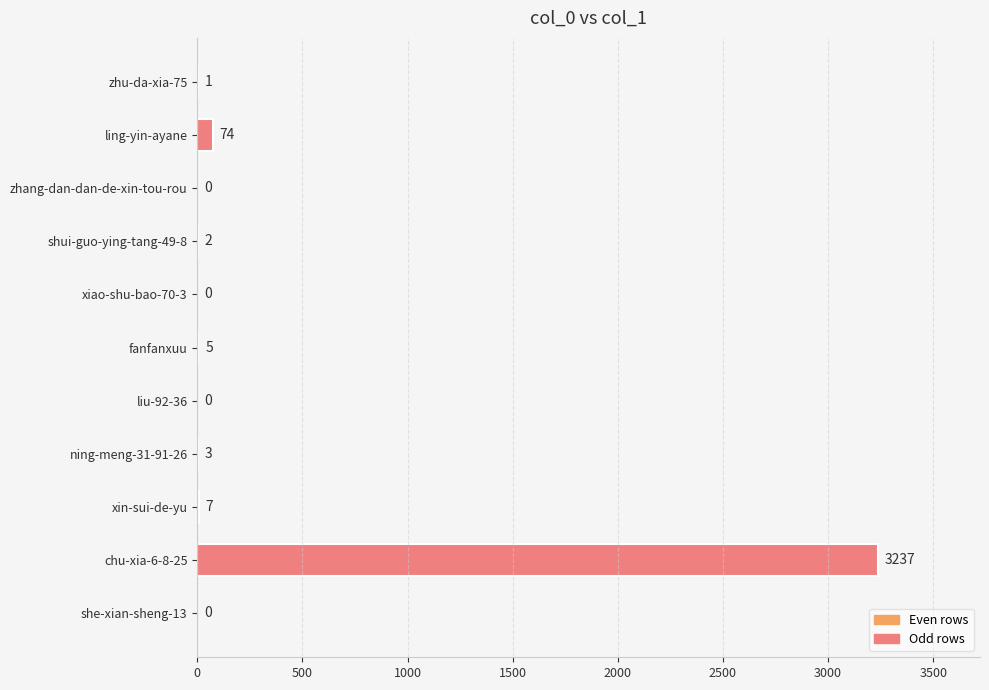

The value at xiao-shu-bao-70-3 is 1041. True or false?

False